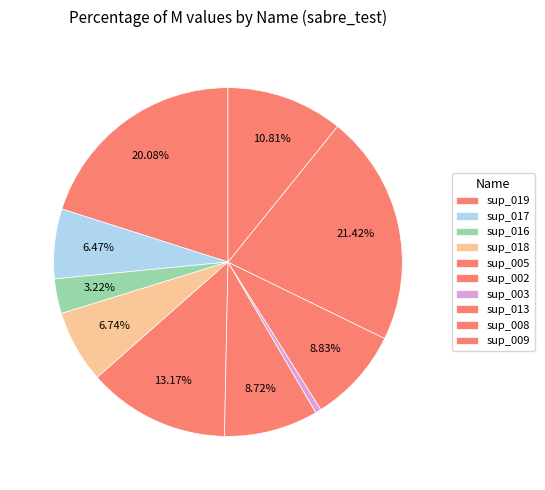

To the nearest percent, what is the difference between the sup_008 and sup_016 slice percentages?

18%